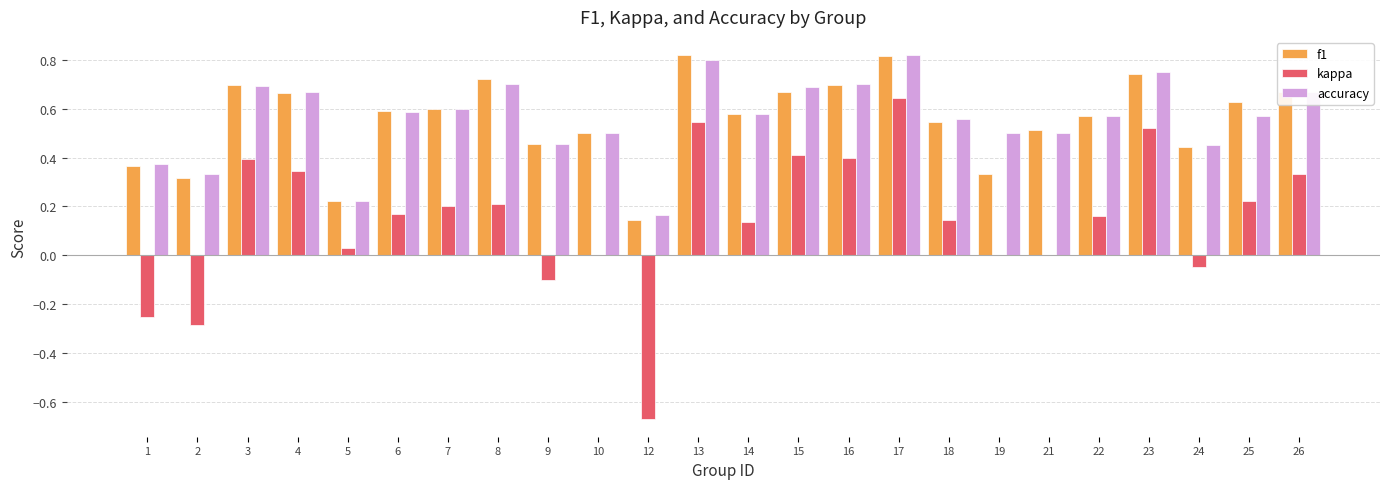

Which series has the largest range (max minus min)?

kappa